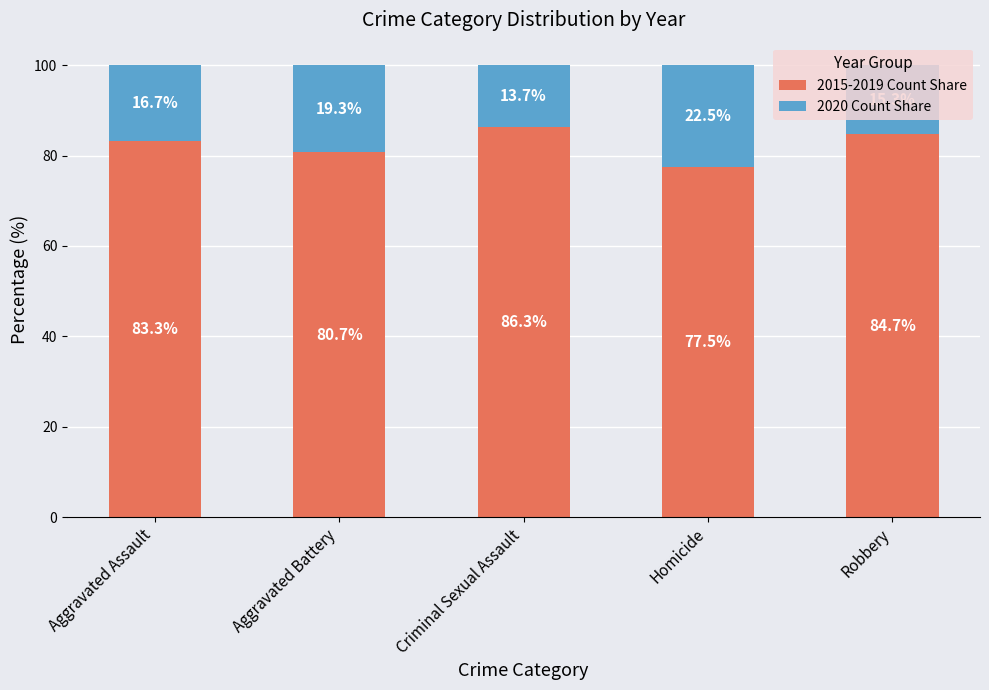

Is it true that 2015-2019 Count Share equals 84.7 at Robbery?

True